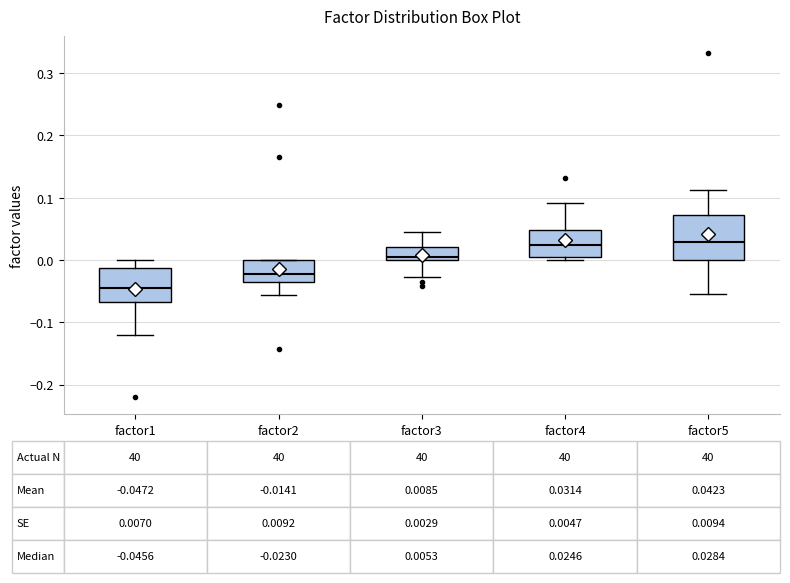

Comparing the boxes themselves (not the whiskers), which one is the tallest?

factor5